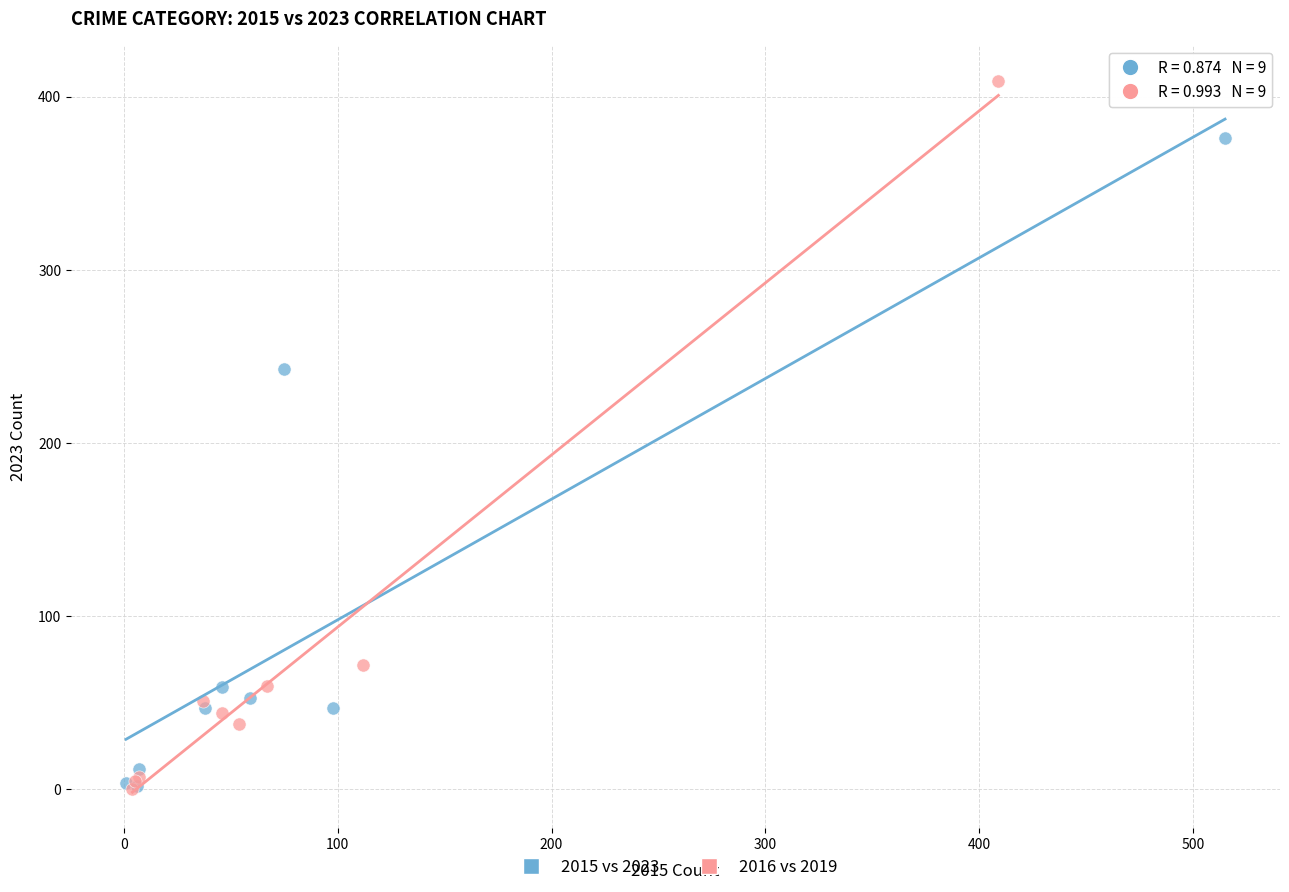

Which series has the widest spread of Y values?

2016 vs 2019